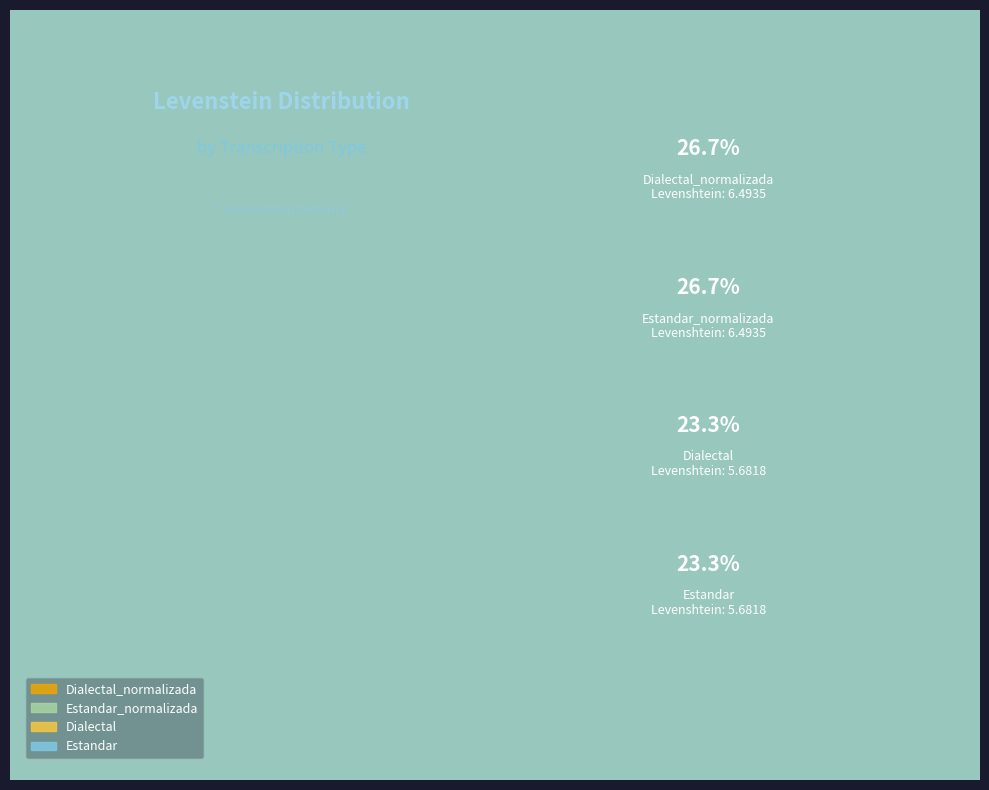

Is the sum of Estandar_normalizada and Dialectal_normalizada greater than half?

Yes